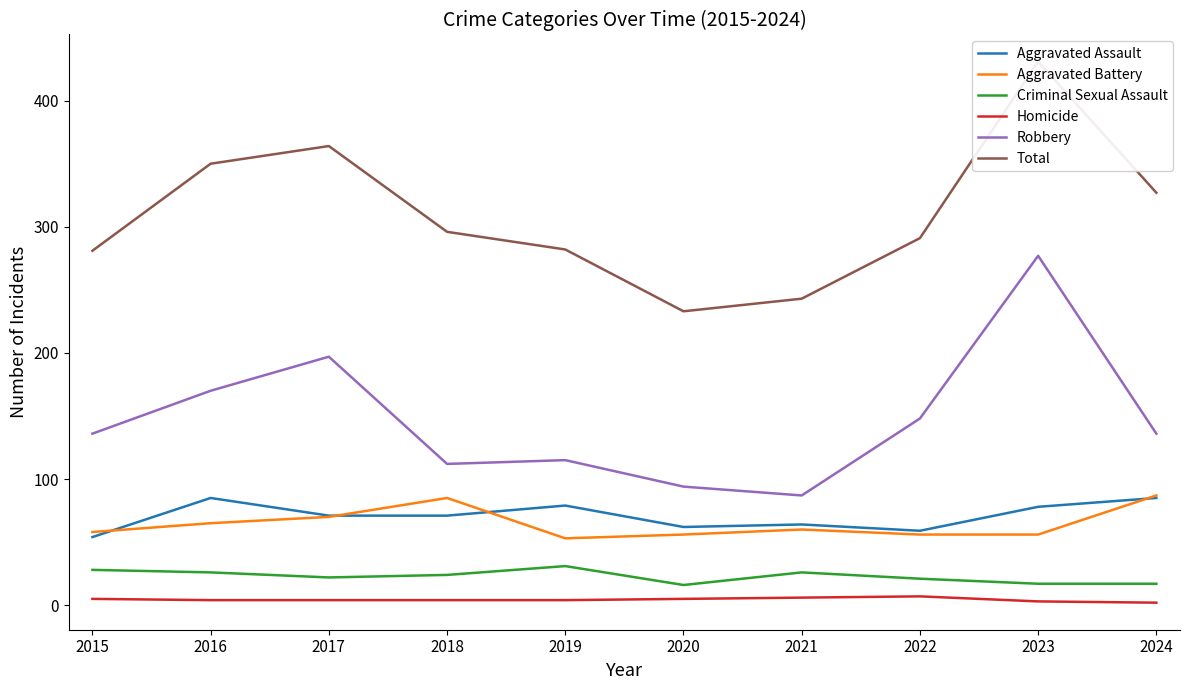

What is the greatest value displayed?

431